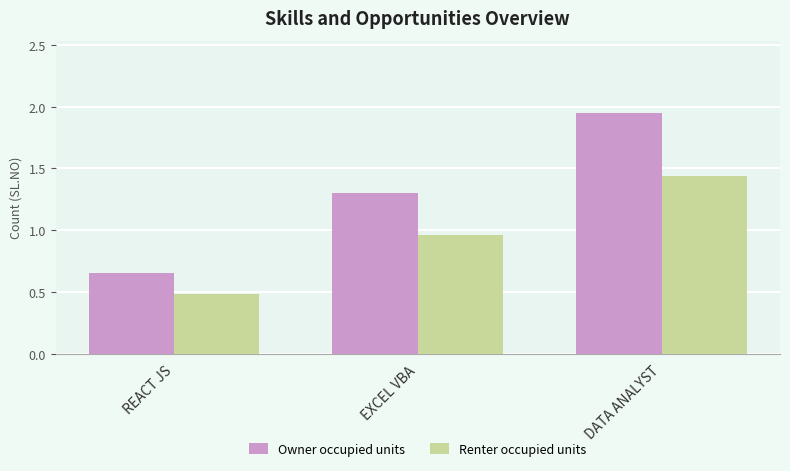

What is the difference between the highest and lowest values at DATA ANALYST?

0.5